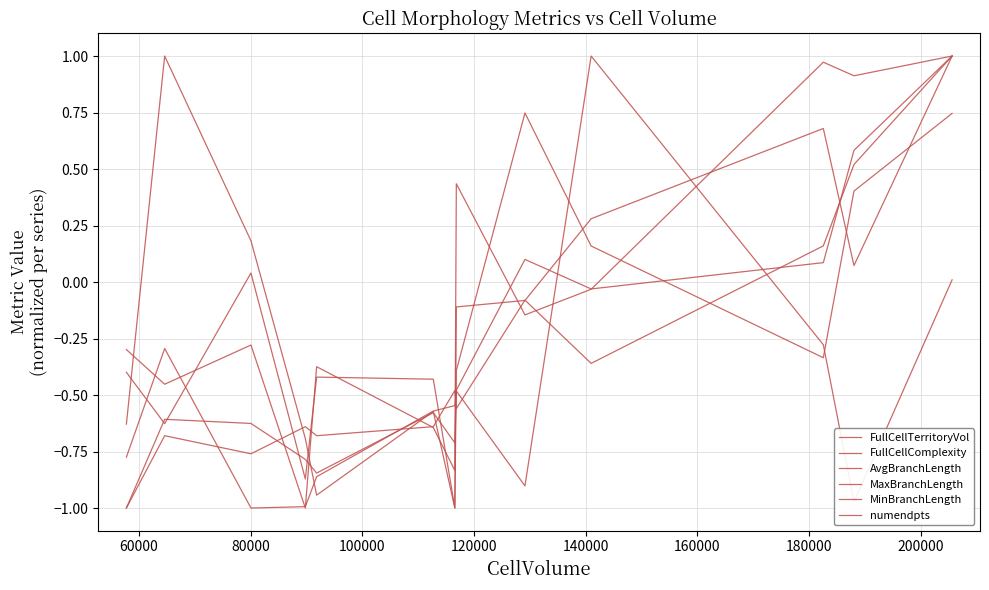

How many values in the FullCellComplexity series are below 0?

7